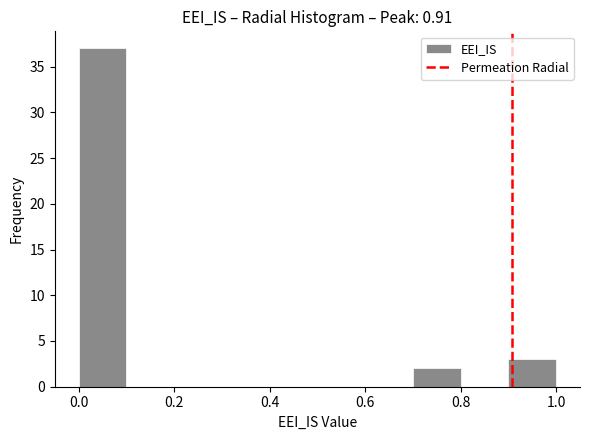

Over which range of the x-axis is the bar tallest?

0.0 to 0.1